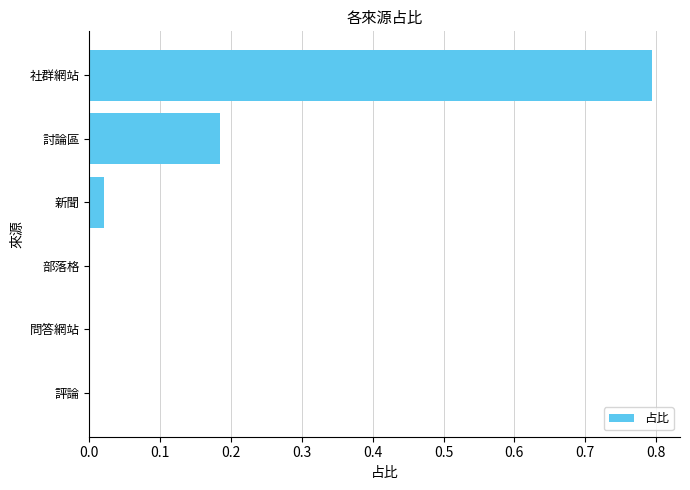

What is the change in value from 討論區 to 社群網站?

+0.6